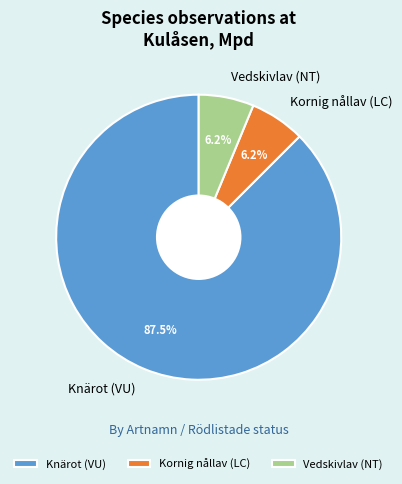

What is the majority slice?

Knärot (VU)